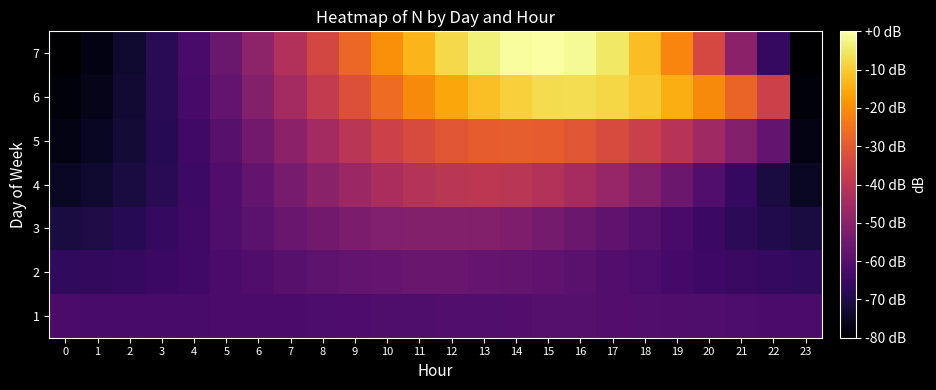

What is the total value across all series at 3?

-467.7